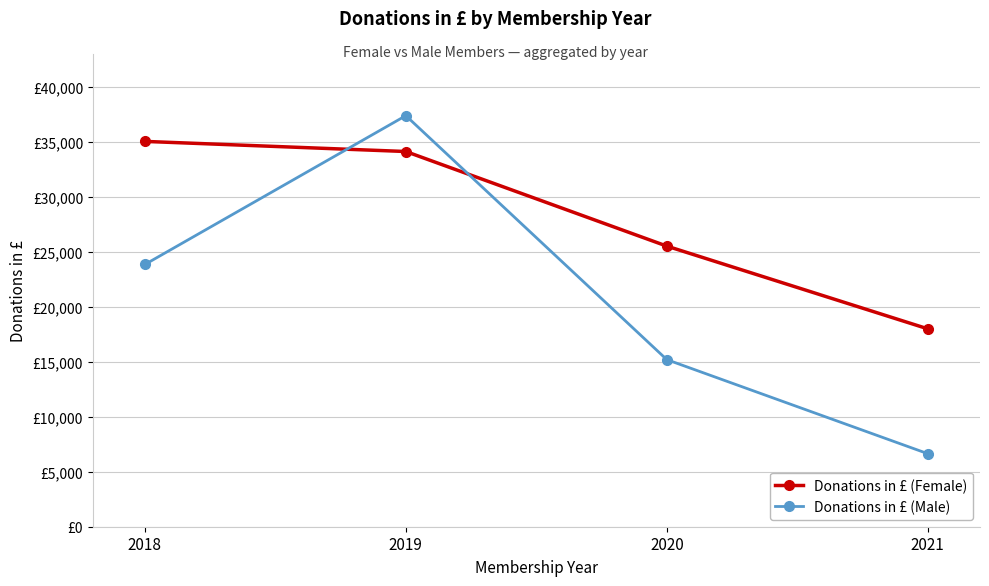

What is the difference between the highest and lowest values at 2018?

11190